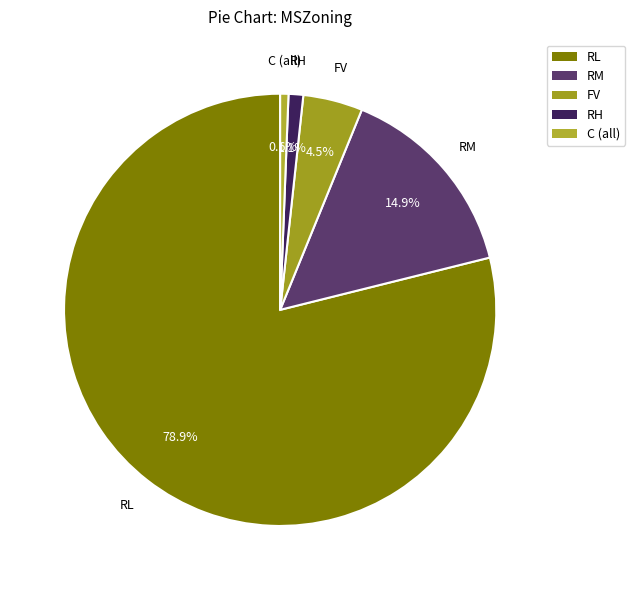

What is the largest slice in the pie chart?

RL